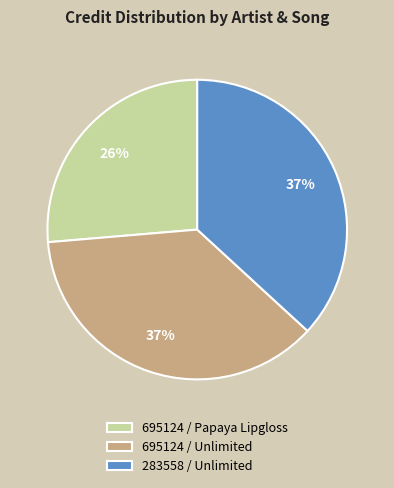

What is the ratio of the value at 695124 / Papaya Lipgloss to the value at 695124 / Unlimited?

0.7